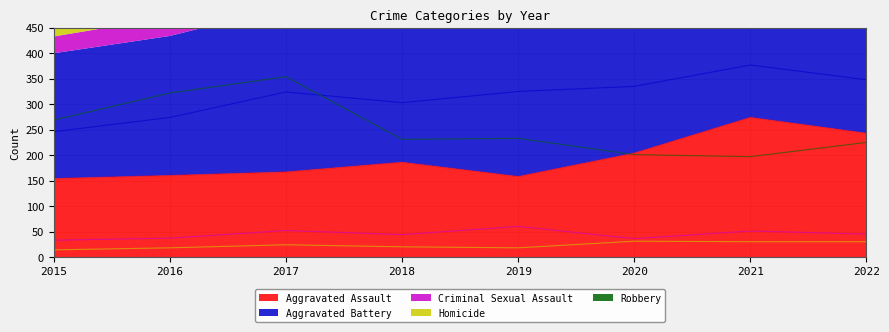

True or false: Aggravated Assault has a value of 154 at 2015.

True